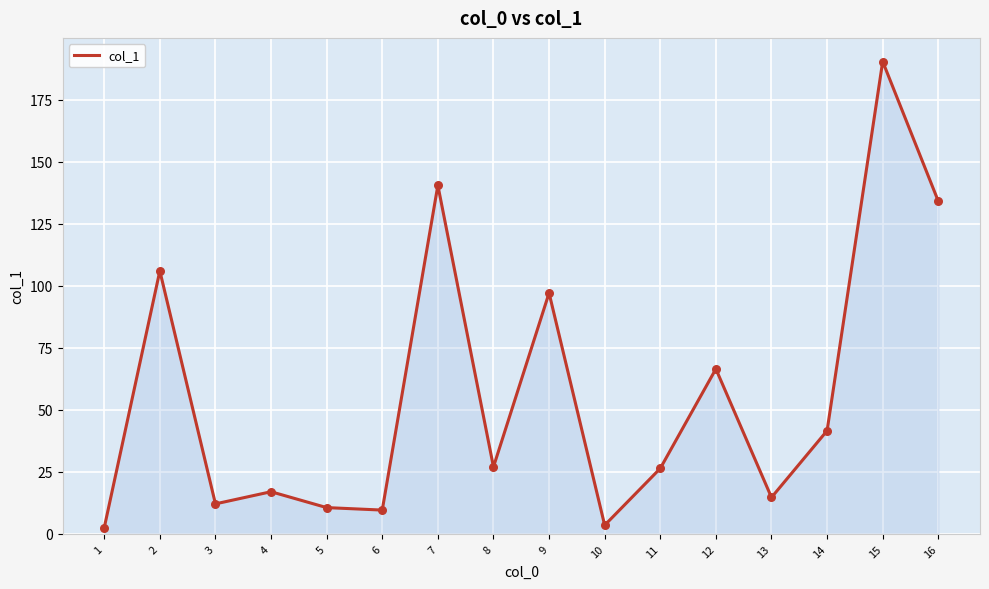

What is the change in value from 1 to 13?

+12.2